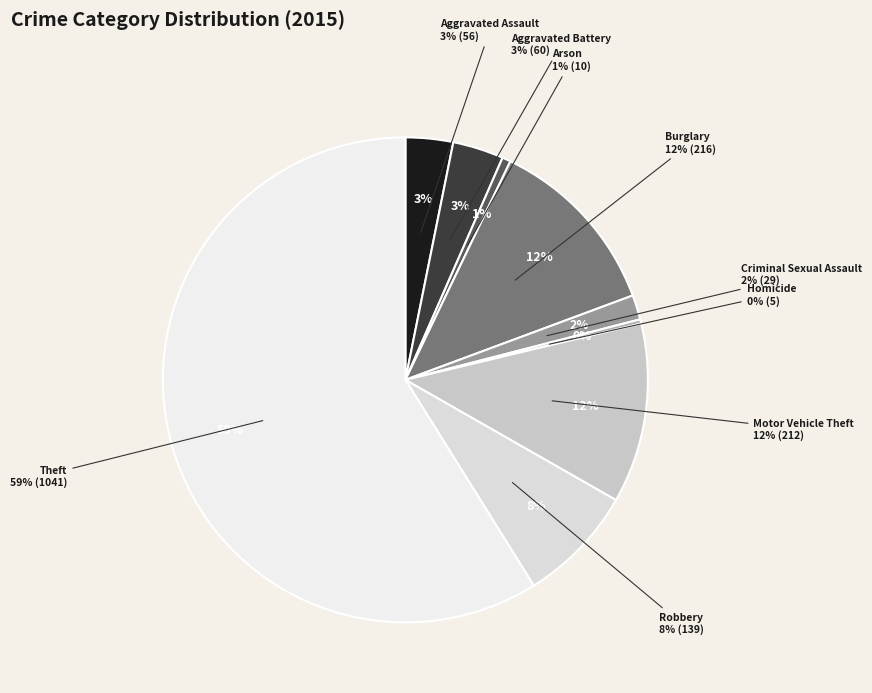

How many slices are in this pie chart?

9